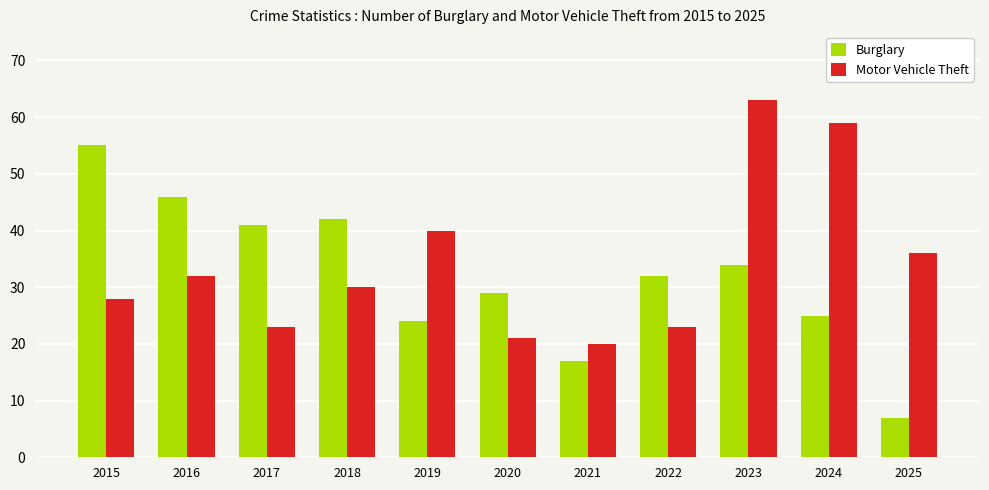

How many series are shown in this chart?

2